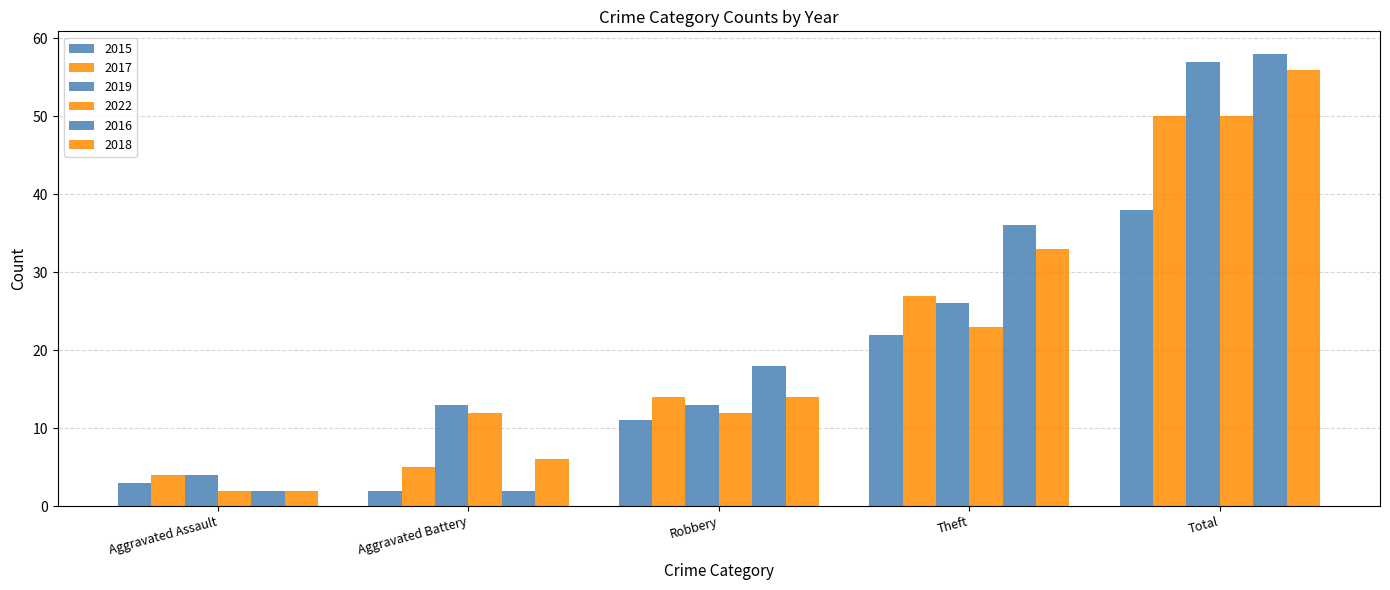

At Theft, list the series in order from largest to smallest.

2016, 2018, 2017, 2019, 2022, 2015